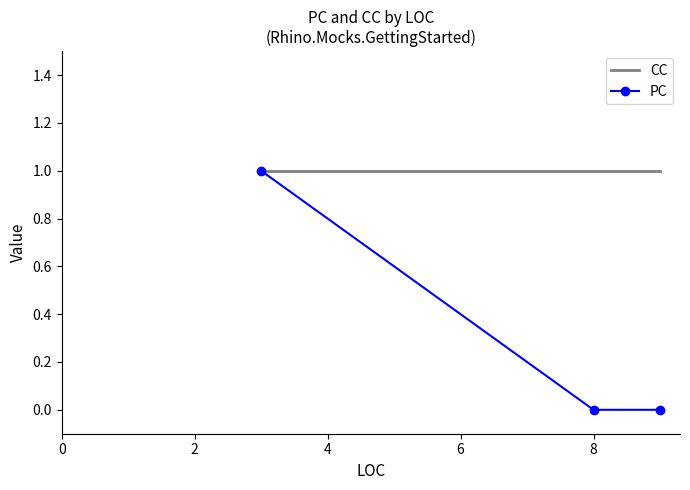

Which series has the largest total across all categories?

CC